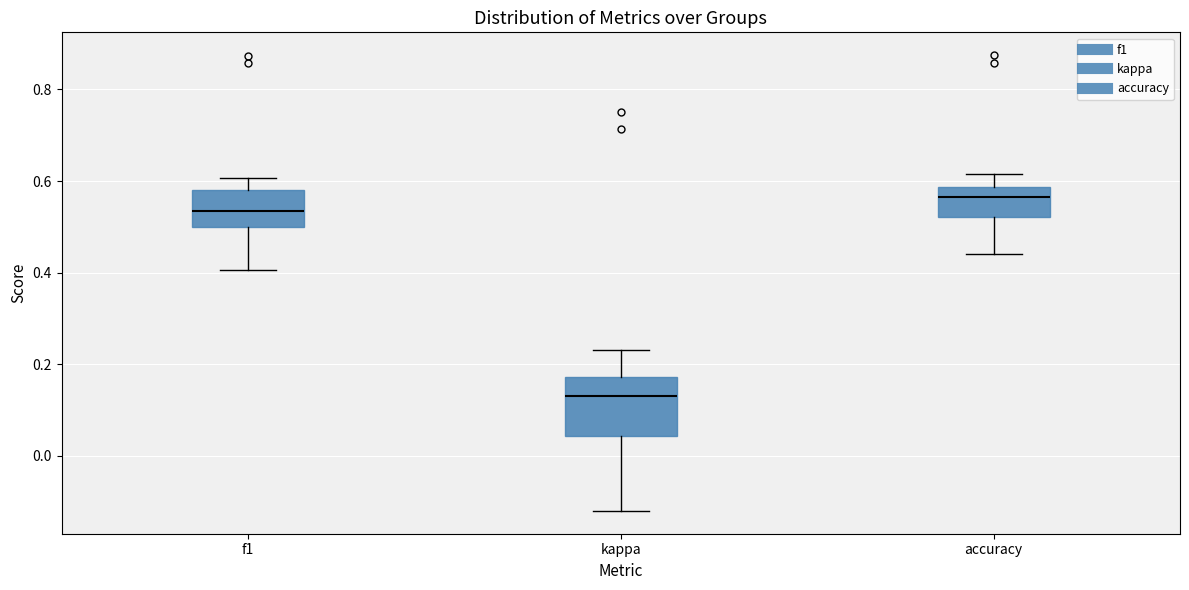

Where does the median line of the box for accuracy sit on the y-axis? The values are not printed on the chart, so give them approximately, as read against the axis.

0.56